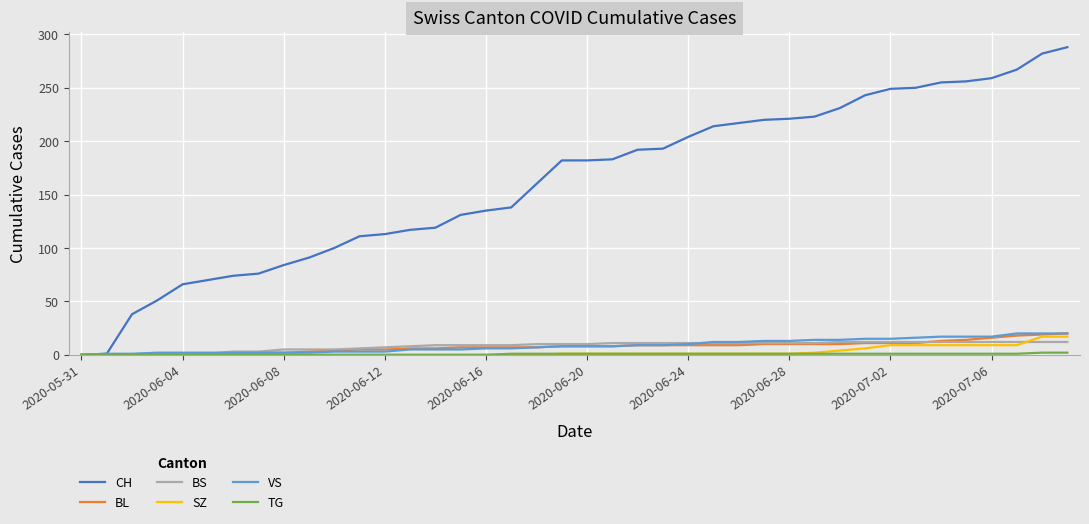

What is the highest value of the BL series?

20